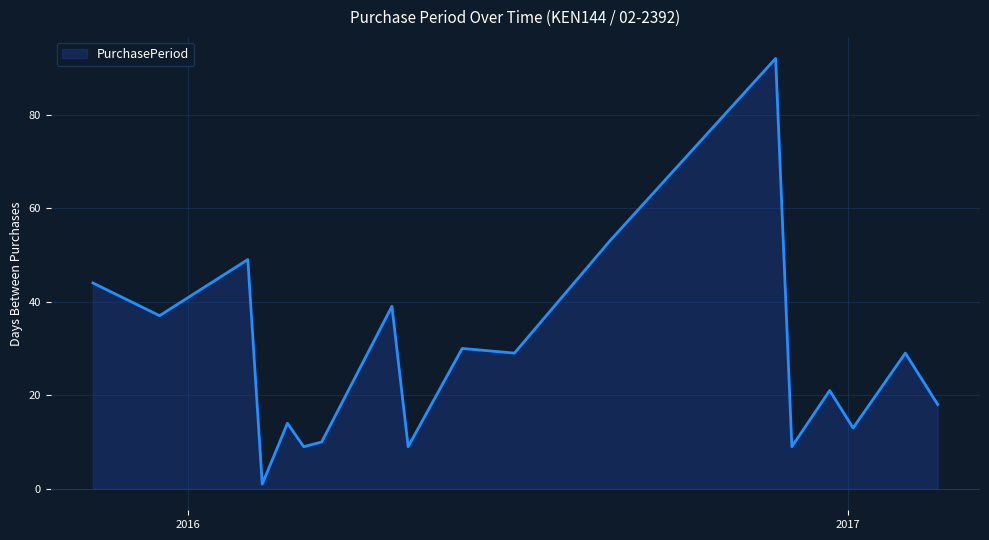

What is the difference between the maximum and minimum values?

91